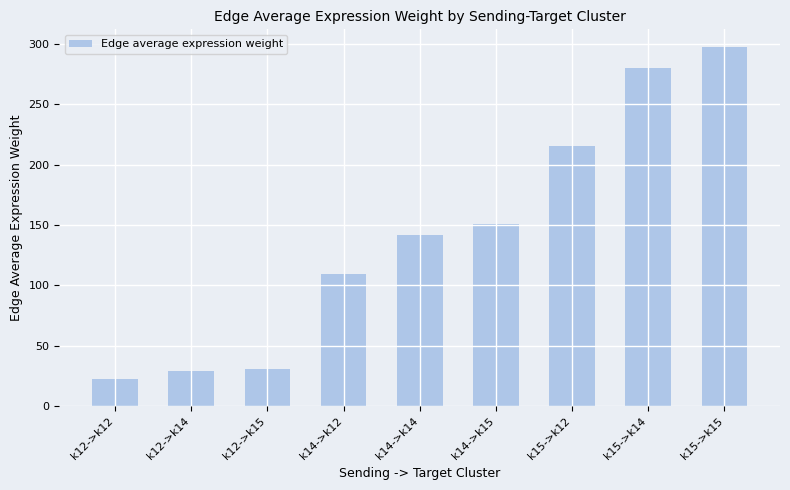

What is the label of the 8th bar from the left?

k15->k14